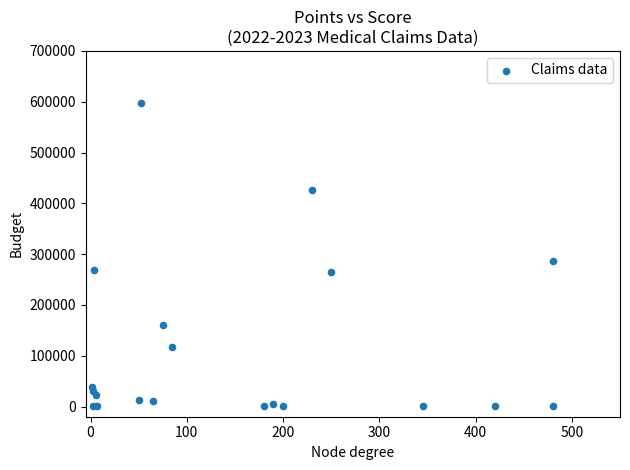

What Y value in the scatter plot is closest to 298557?

287497